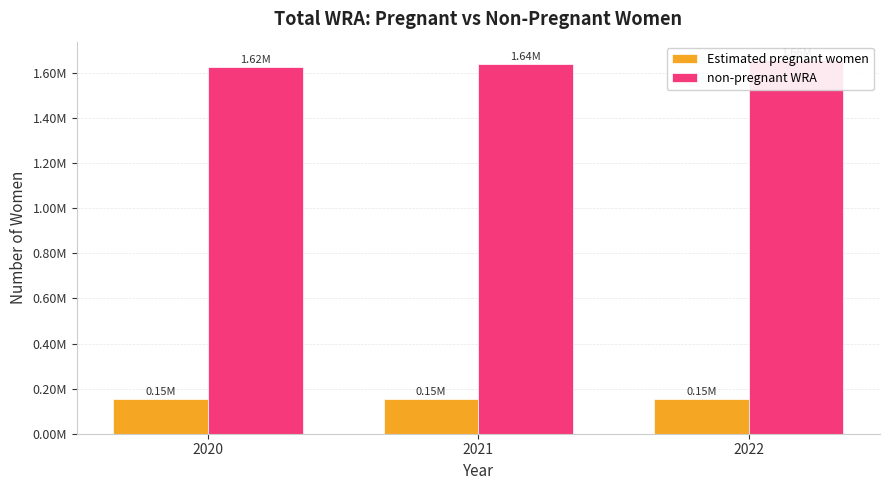

Reading left to right, extract all data points from this chart.

Estimated pregnant women: 2020=154558.7	2021=153823.4	2022=153056.8
non-pregnant WRA: 2020=1624441.3	2021=1640176.6	2022=1655943.2